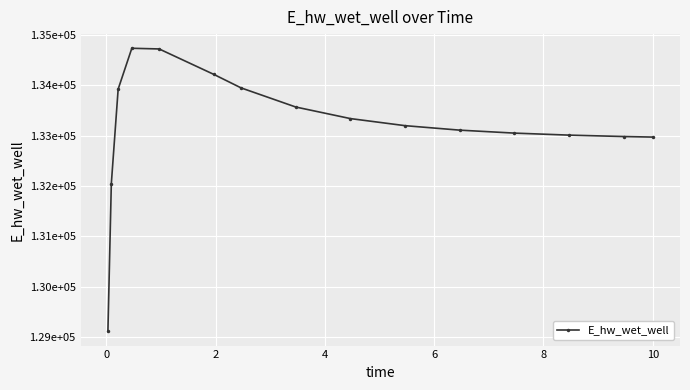

How many interior local peaks (higher than both neighbors) does the data have?

1